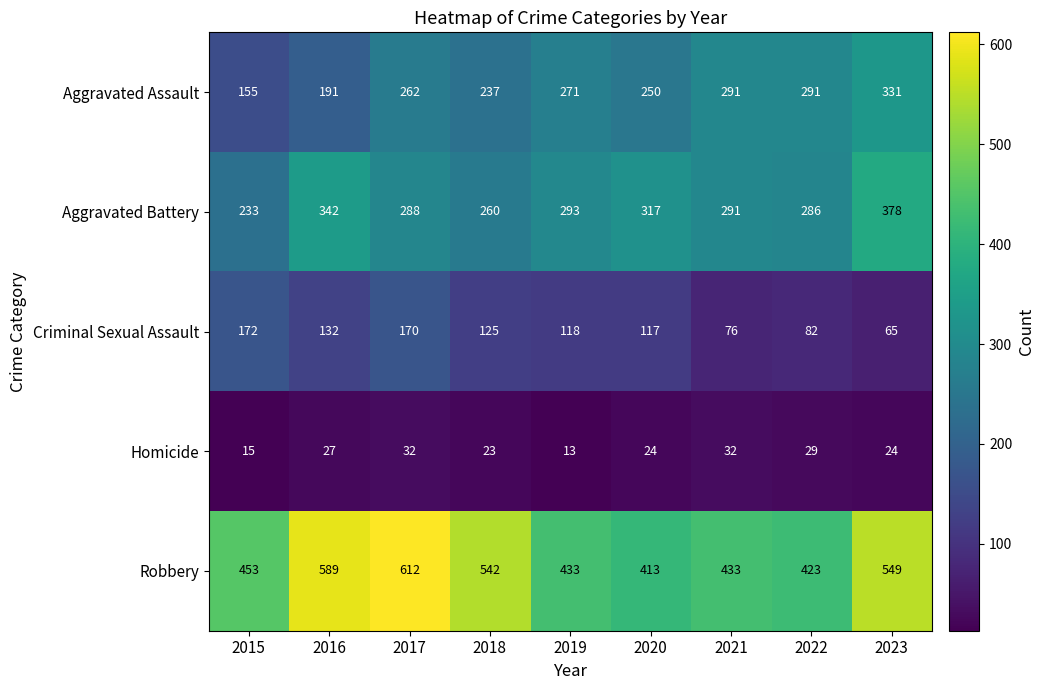

At which label does Criminal Sexual Assault first exceed 118?

2015